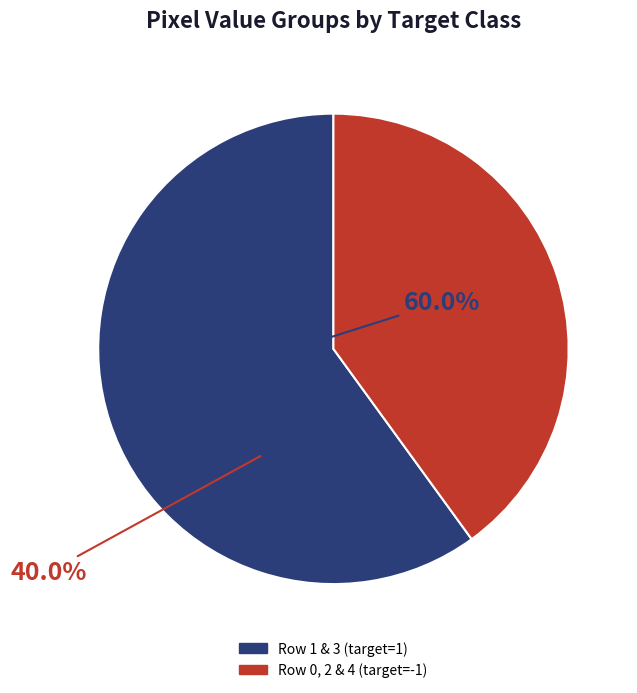

What is the ratio of the value at Row 0, 2 & 4 (target=-1) to the value at Row 1 & 3 (target=1)?

0.7